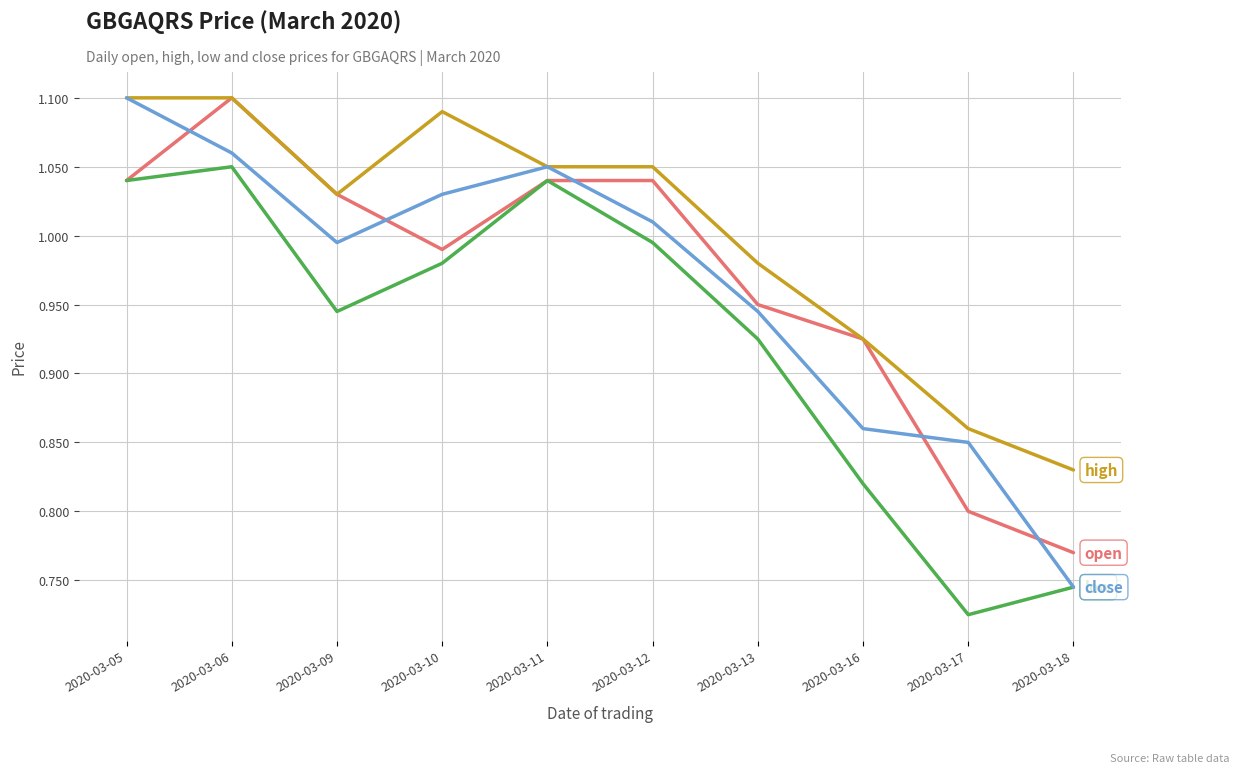

What is the difference between the highest and lowest values at 2020-03-12?

0.1